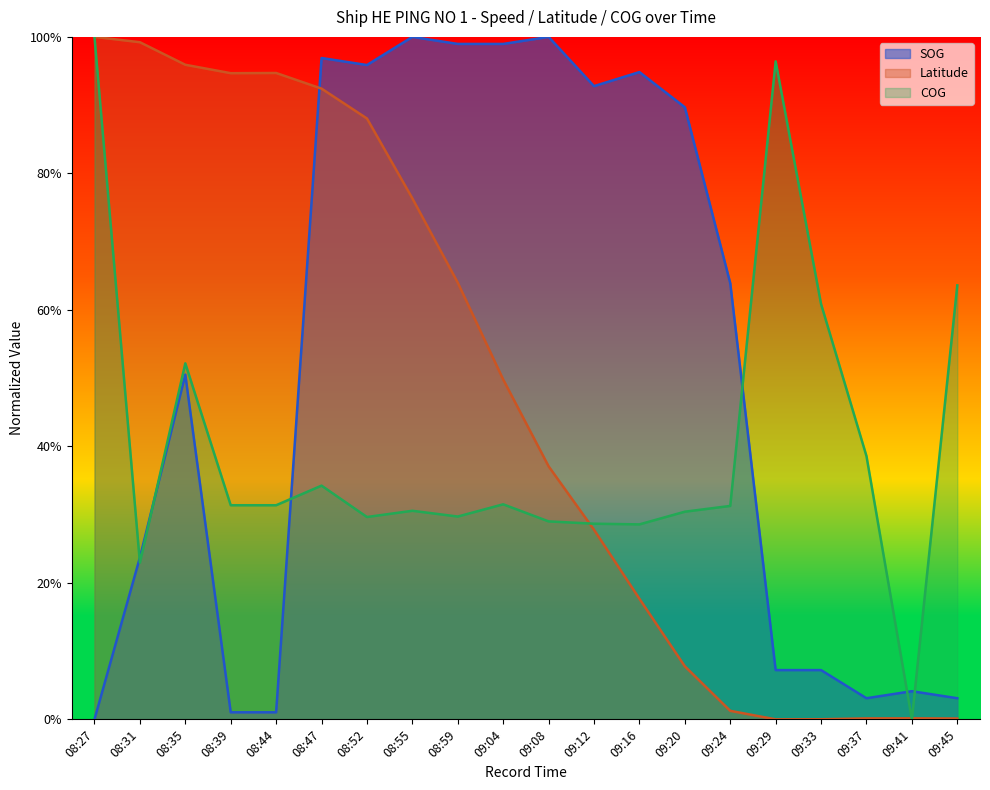

Reading left to right, transcribe all the data shown in this chart.

SOG: 08:27=0.0	08:31=0.2	08:35=0.5	08:39=0.0	08:44=0.0	08:47=1.0	08:52=1.0	08:55=1.0	08:59=1.0	09:04=1.0	09:08=1.0	09:12=0.9	09:16=0.9	09:20=0.9	09:24=0.6	09:29=0.1	09:33=0.1	09:37=0.0	09:41=0.0	09:45=0.0
Latitude: 08:27=1.0	08:31=1.0	08:35=1.0	08:39=0.9	08:44=0.9	08:47=0.9	08:52=0.9	08:55=0.8	08:59=0.6	09:04=0.5	09:08=0.4	09:12=0.3	09:16=0.2	09:20=0.1	09:24=0.0	09:29=0.0	09:33=0.0	09:37=0.0	09:41=0.0	09:45=0.0
COG: 08:27=1.0	08:31=0.2	08:35=0.5	08:39=0.3	08:44=0.3	08:47=0.3	08:52=0.3	08:55=0.3	08:59=0.3	09:04=0.3	09:08=0.3	09:12=0.3	09:16=0.3	09:20=0.3	09:24=0.3	09:29=1.0	09:33=0.6	09:37=0.4	09:41=0.0	09:45=0.6